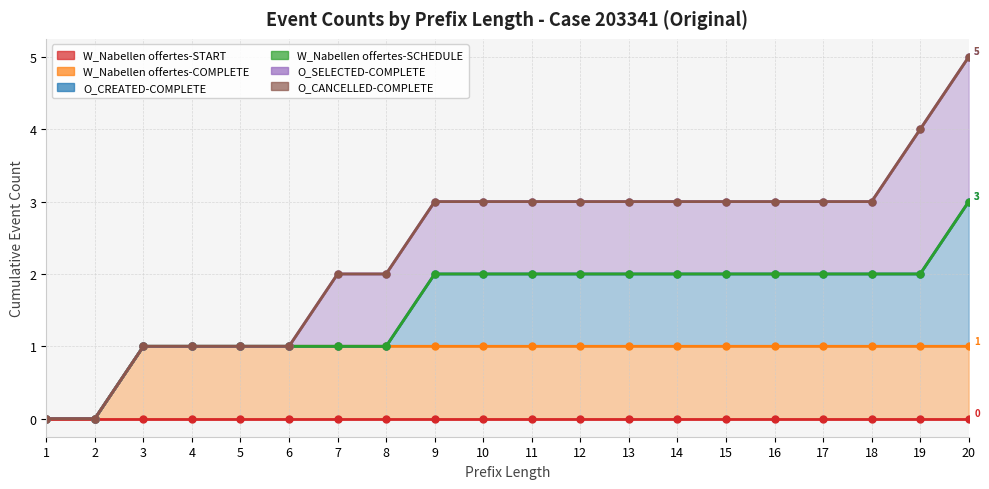

What are all the series names shown in the legend?

W_Nabellen offertes-START, W_Nabellen offertes-COMPLETE, O_CREATED-COMPLETE, W_Nabellen offertes-SCHEDULE, O_SELECTED-COMPLETE, O_CANCELLED-COMPLETE